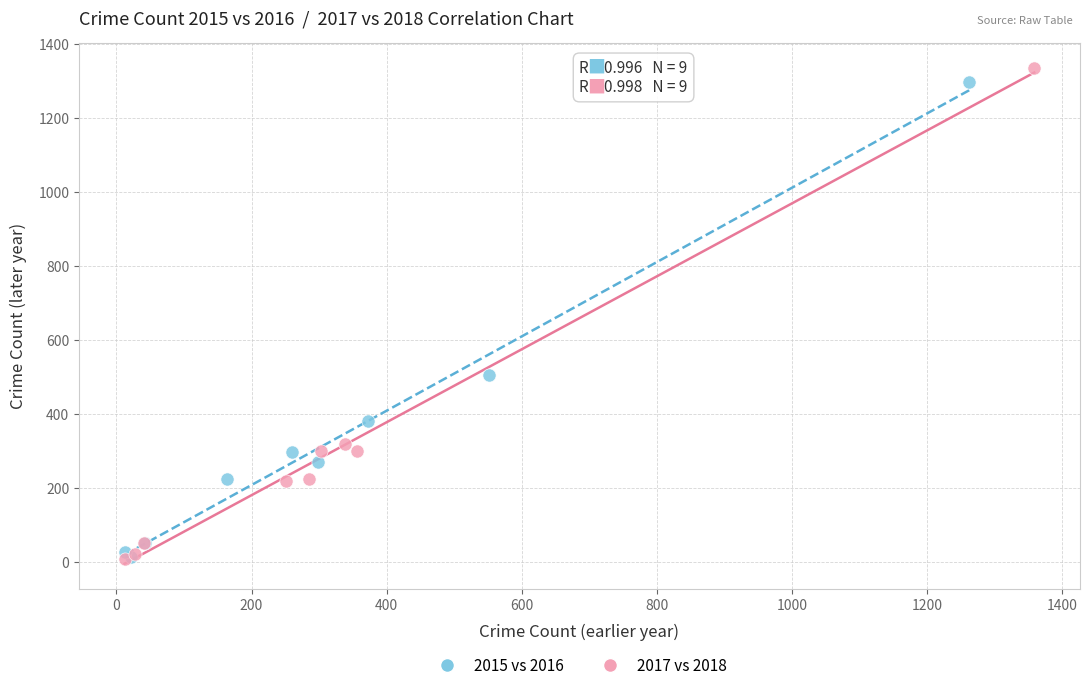

Which series has the widest spread of Y values?

2017 vs 2018